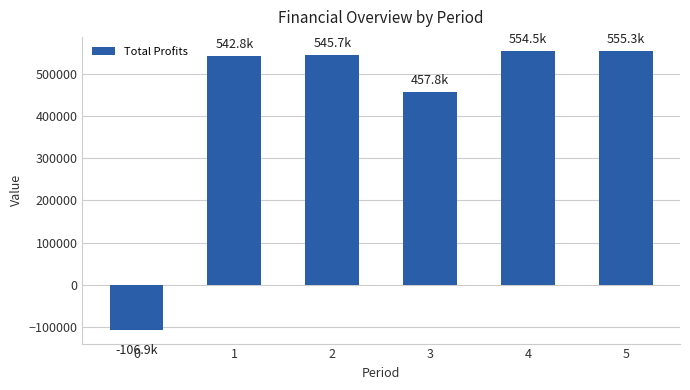

What is the value of the 4th bar from the left?

457750.8